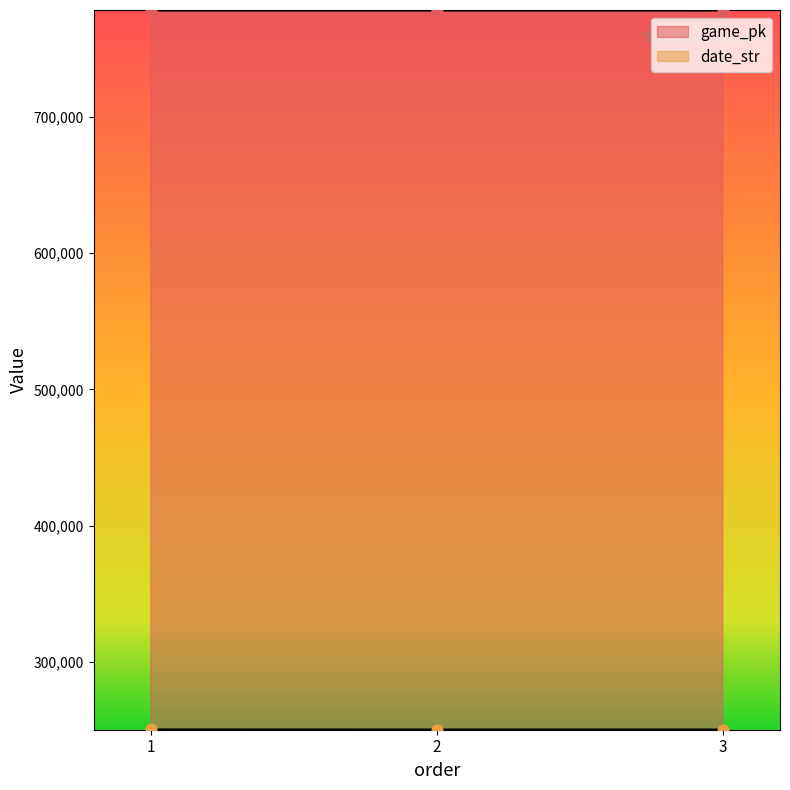

What are all the series names shown in the legend?

game_pk, date_str